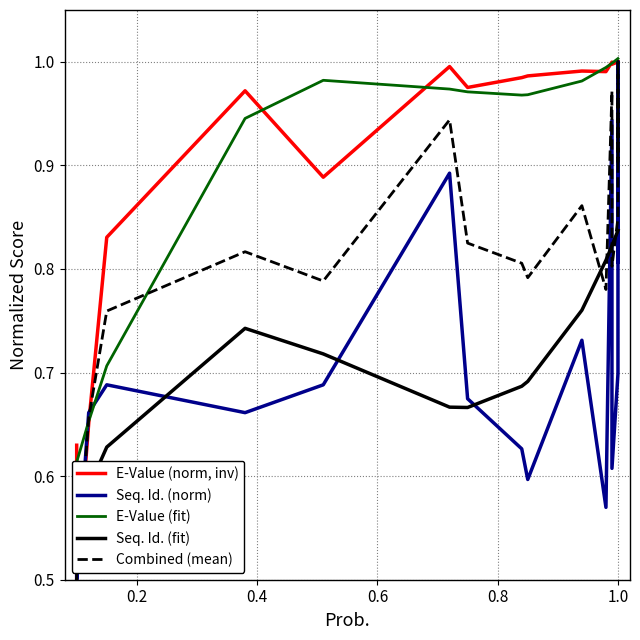

Is the value of E-Value (fit) at 21 greater than the value of Seq. Id. (fit) at 13?

No